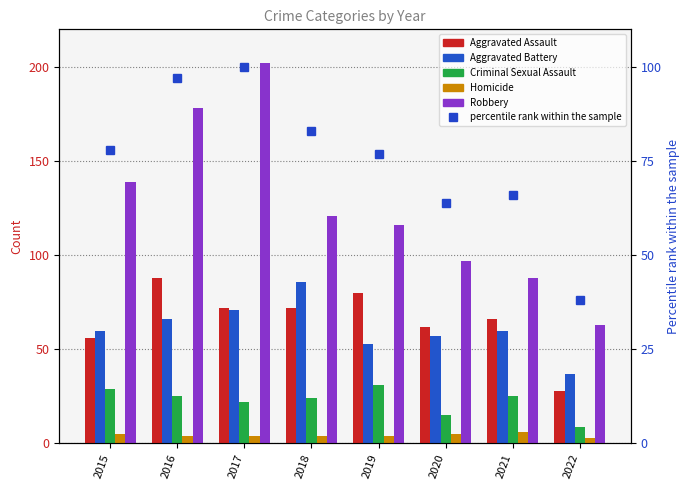

What are all the series names shown in the legend?

Aggravated Assault, Aggravated Battery, Criminal Sexual Assault, Homicide, Robbery, percentile rank within the sample